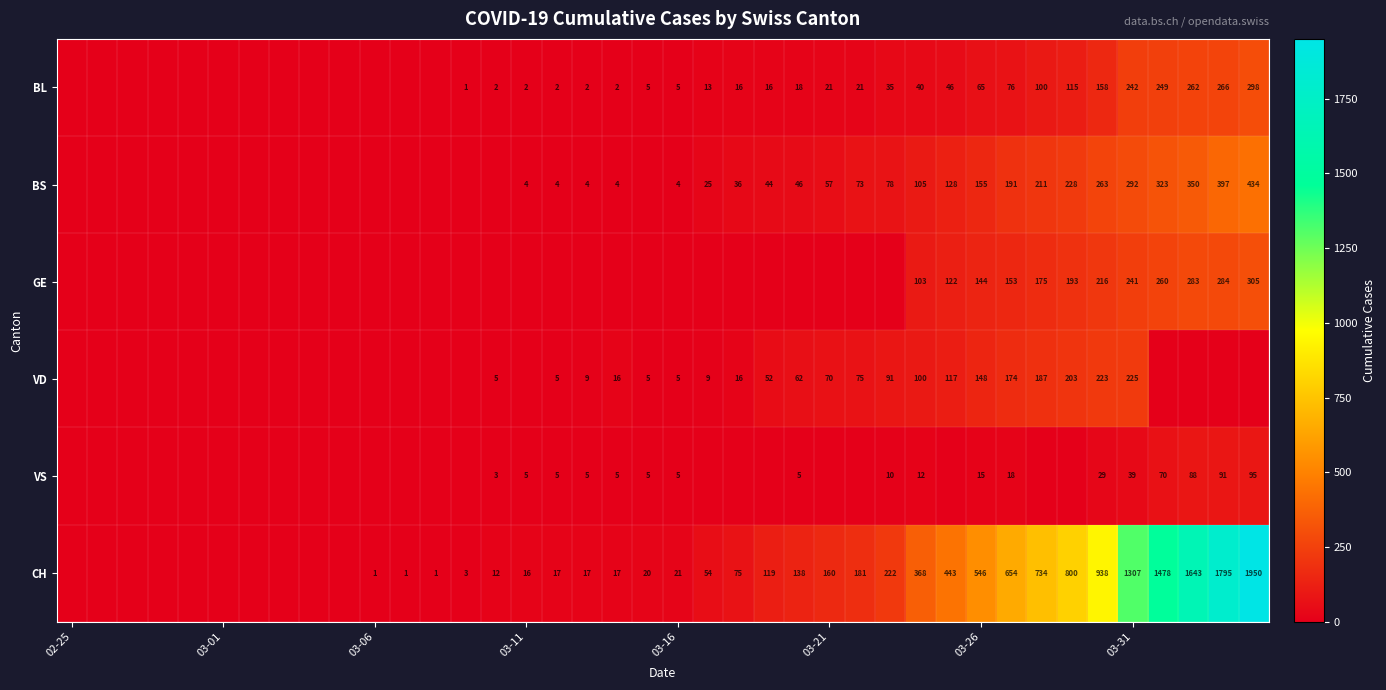

The BL series shows 5 at 03-16. True or false?

True